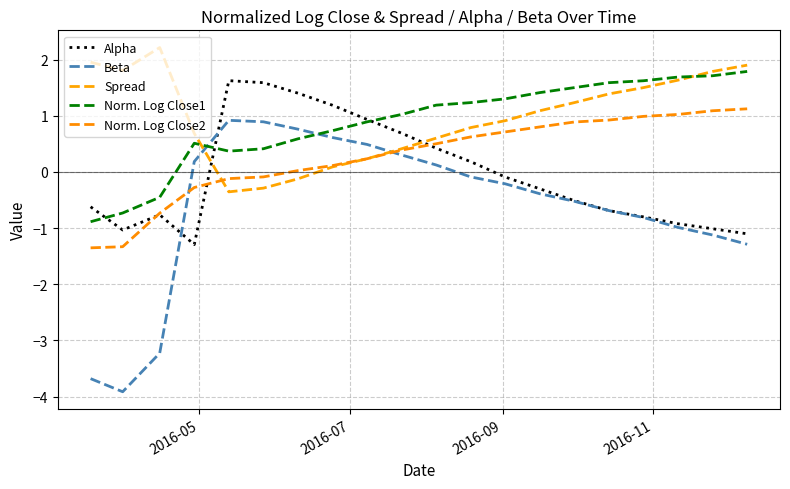

How many negative values does the Spread series have?

3